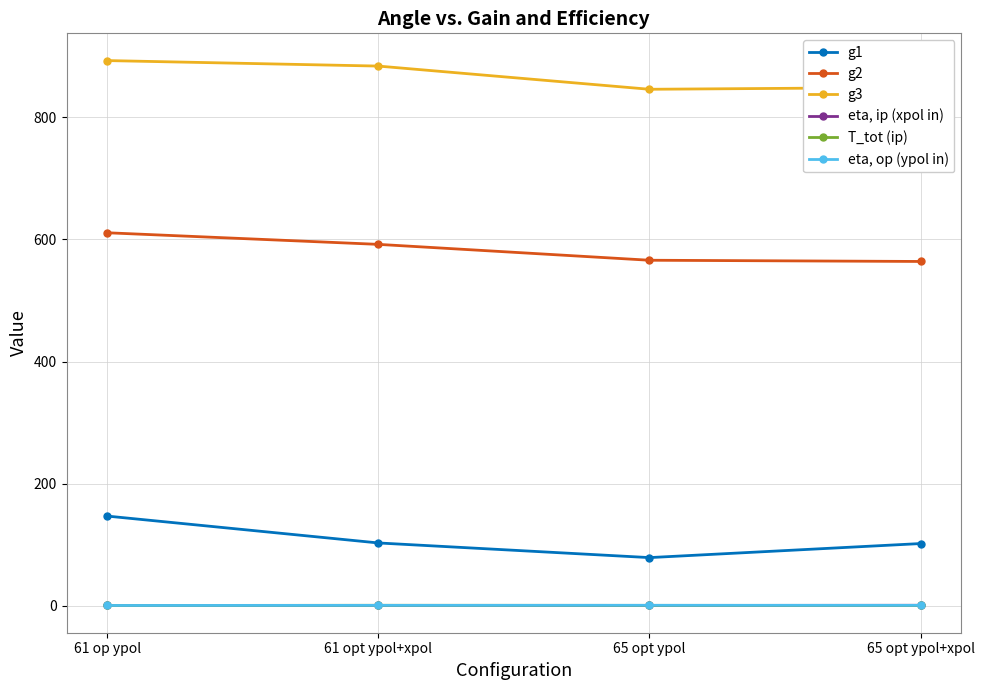

True or false: eta, op (ypol in) and g1 cross at least once.

False